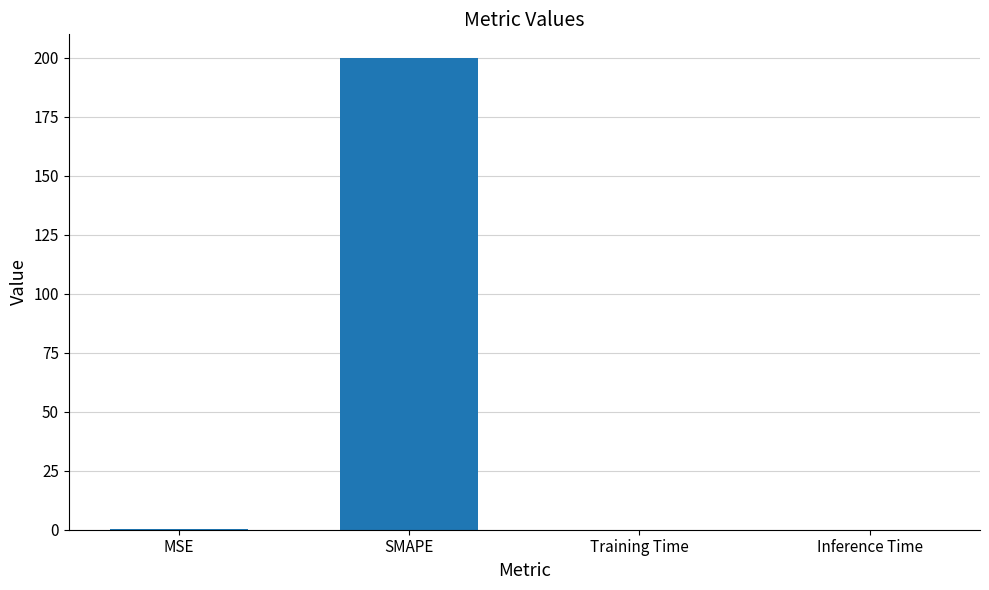

Which label corresponds to the largest value in the chart?

SMAPE